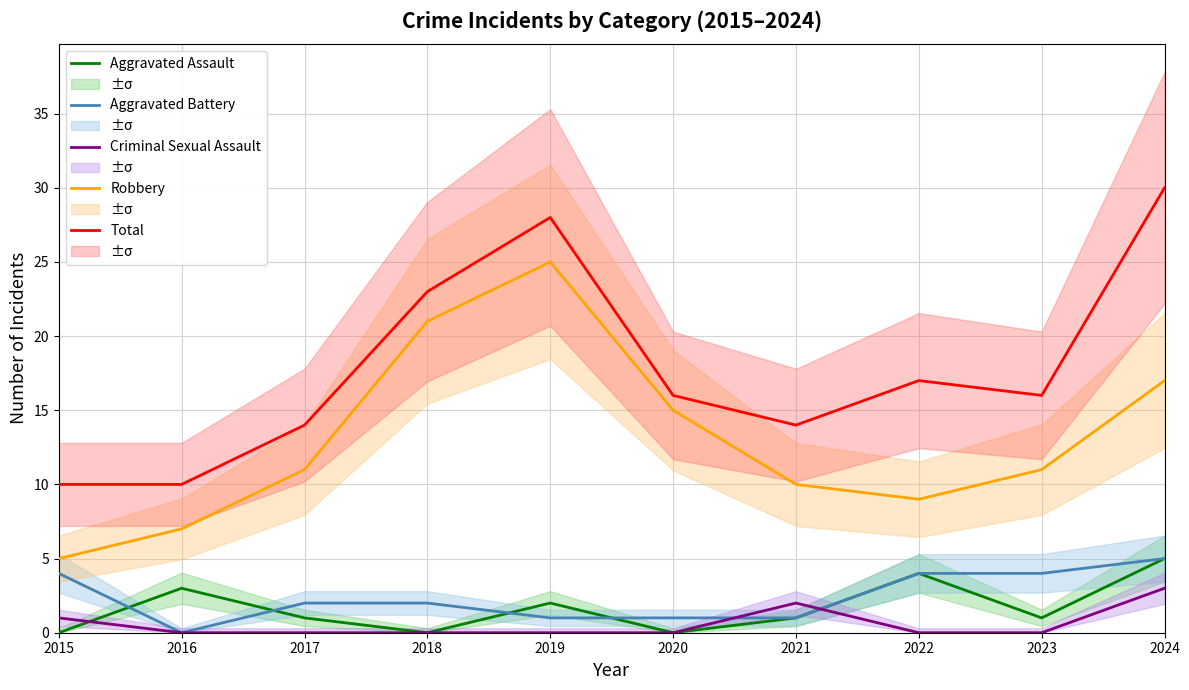

The Aggravated Battery series shows 1 at 2022. True or false?

False